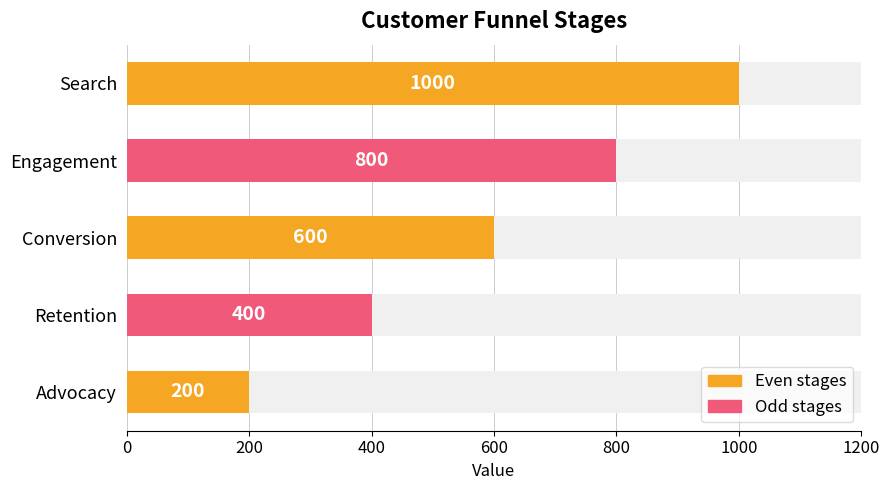

Reading left to right, what are all the values shown in this chart?

1000	800	600	400	200